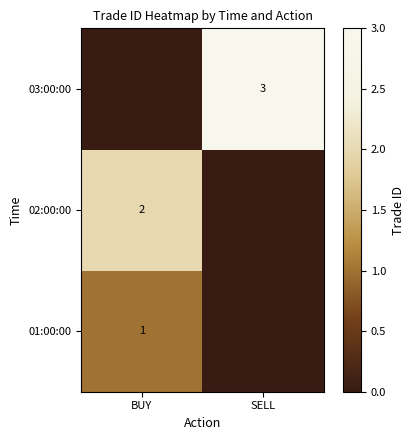

At which category is the sum across all series the highest?

BUY